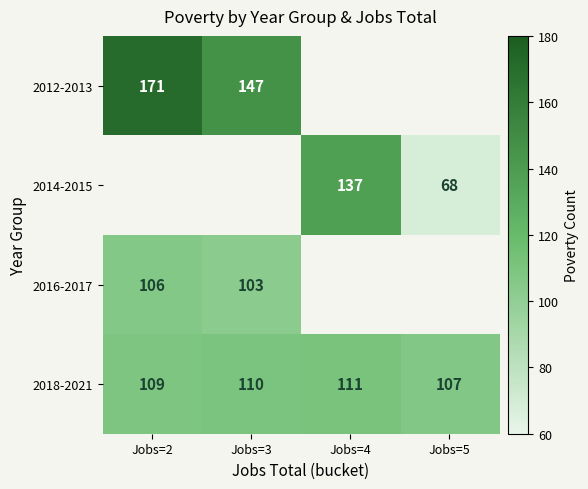

At which label does 2018-2021 reach its minimum?

Jobs=5